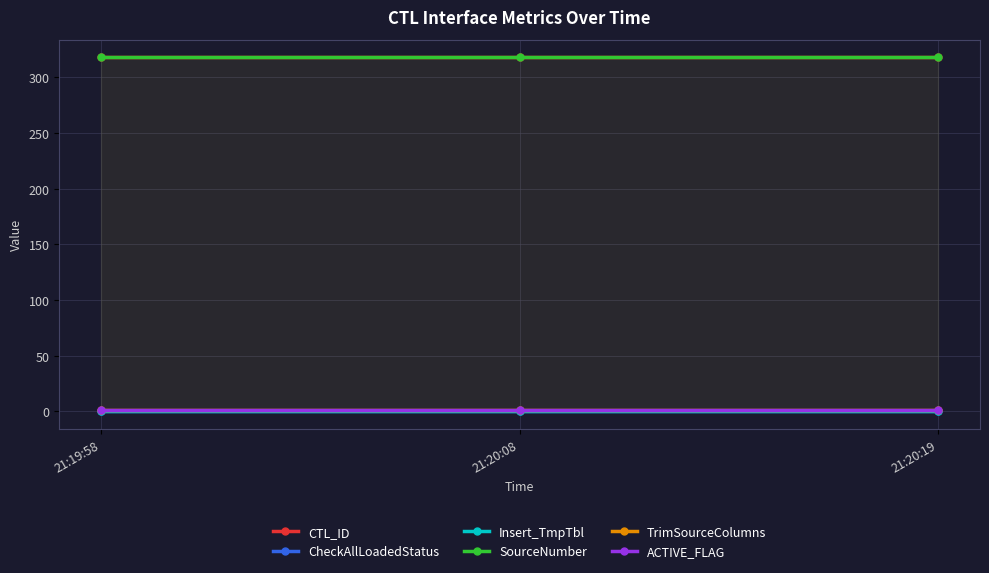

Is the value of CheckAllLoadedStatus at 21:20:19 greater than the value of Insert_TmpTbl at 21:20:19?

No